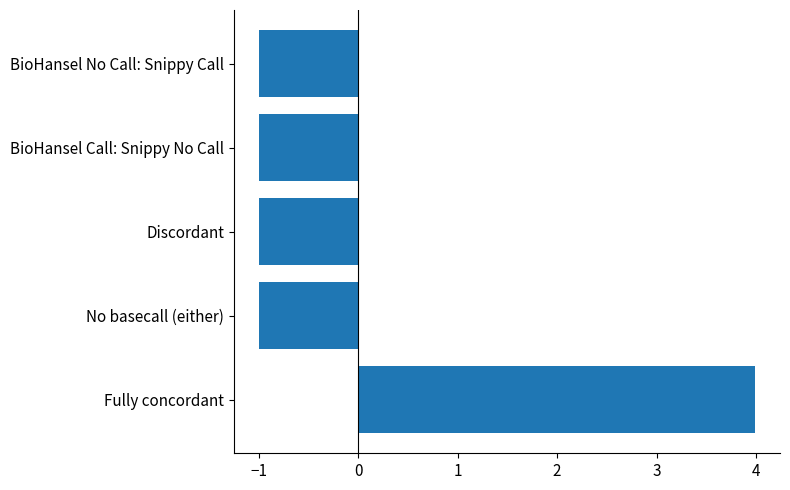

Reading bottom to top, what are all the values shown in this chart?

4.0	-1.0	-1.0	-1.0	-1.0